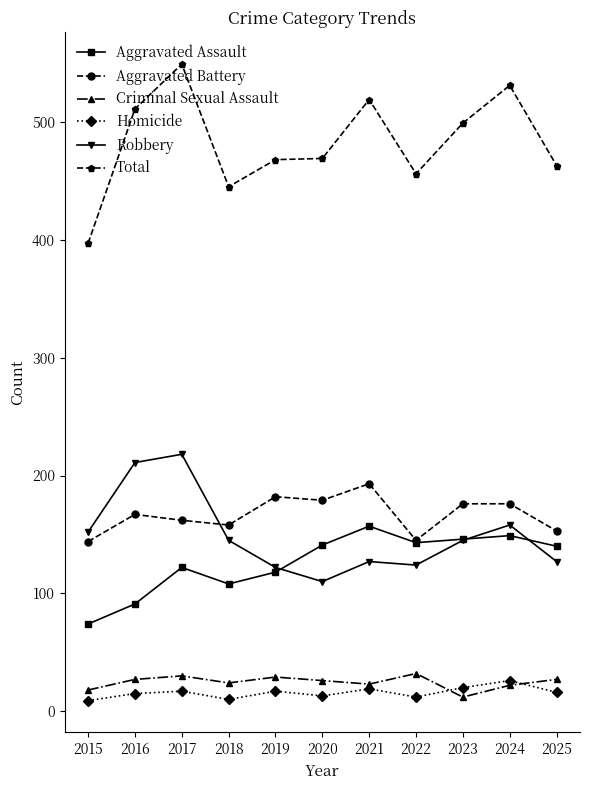

What is the difference between the maximum and second lowest values in the Homicide series?

16